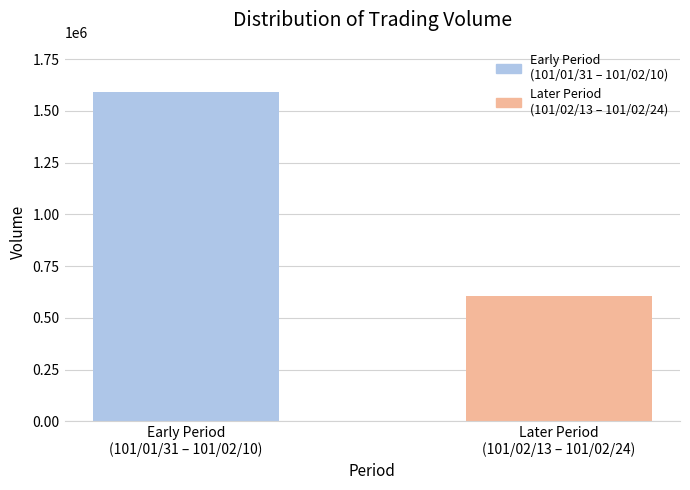

What is the value of the 1st bar from the left?

1591000